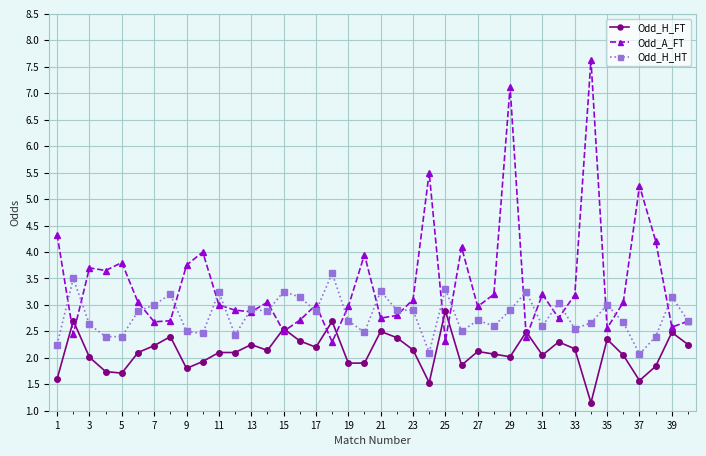

Which series has the largest range (max minus min)?

Odd_A_FT